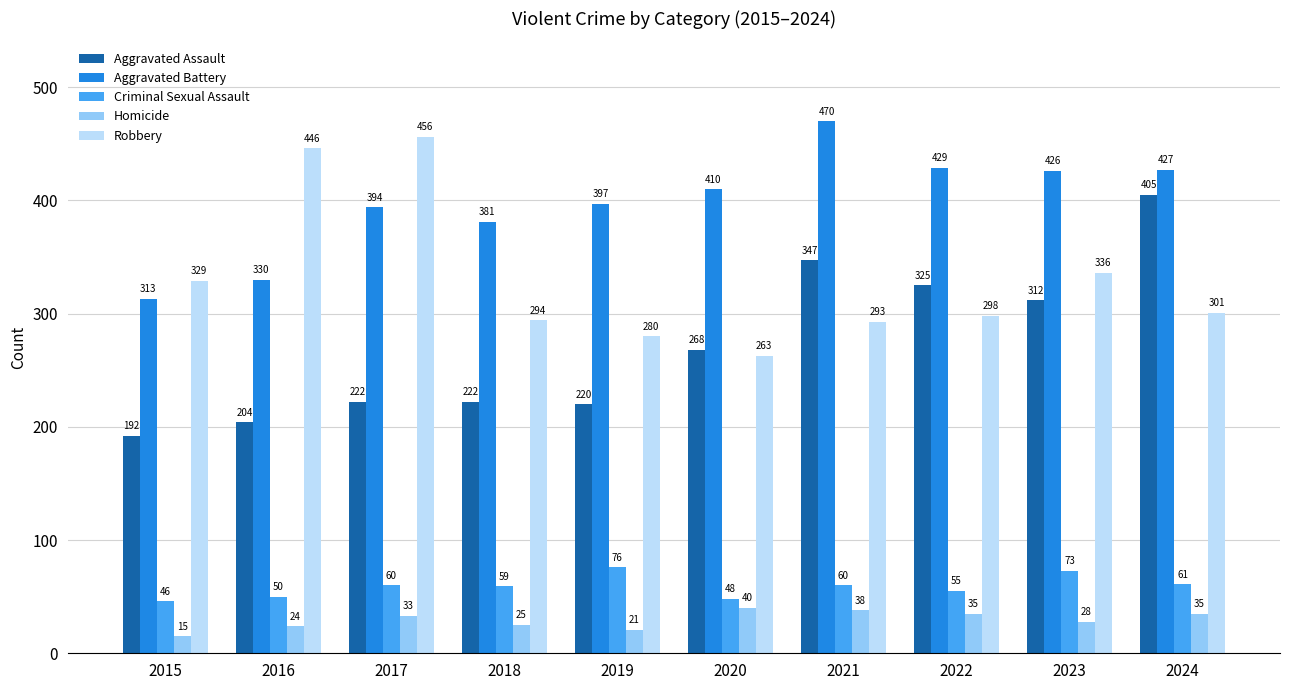

Are the bars horizontal?

No